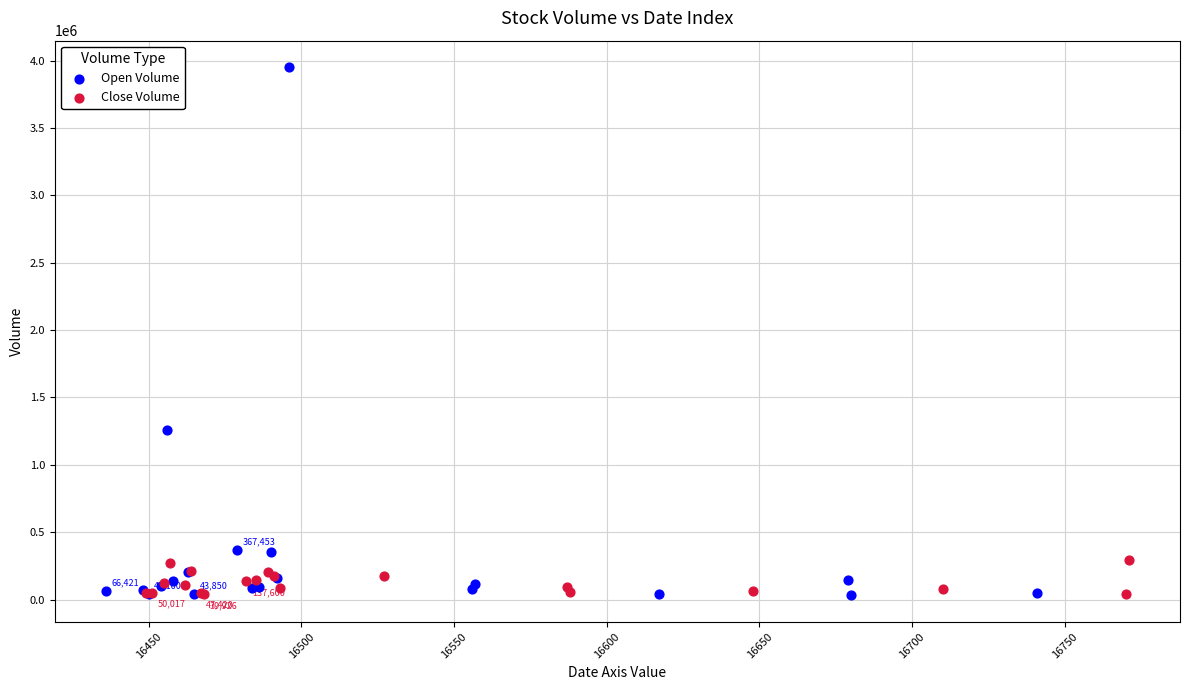

Which series has the widest spread of Y values?

Open Volume